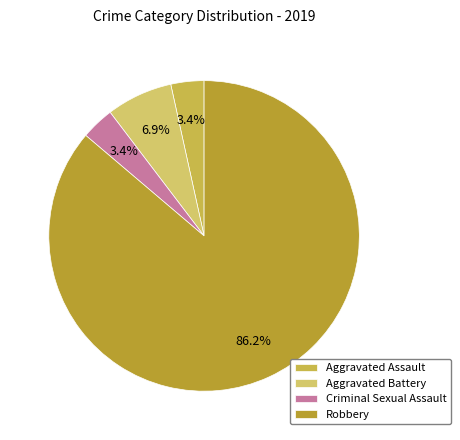

To the nearest percent, what is the difference between the largest and smallest slice percentages?

83%